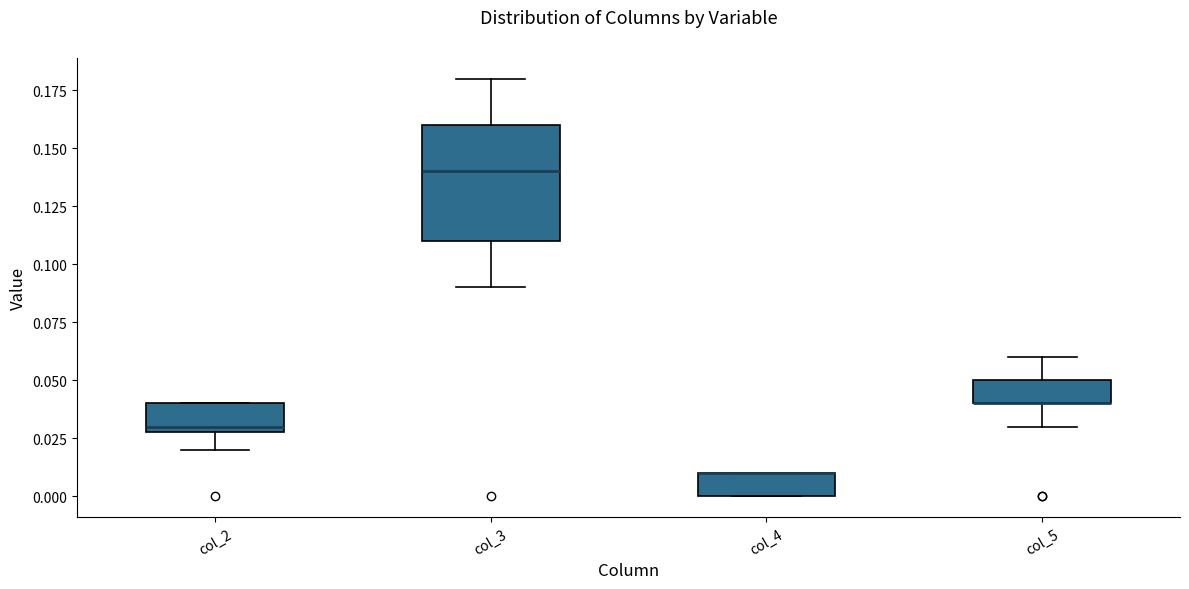

Where does the lower whisker of the box for col_2 end on the y-axis? The values are not printed on the chart, so give them approximately, as read against the axis.

0.02